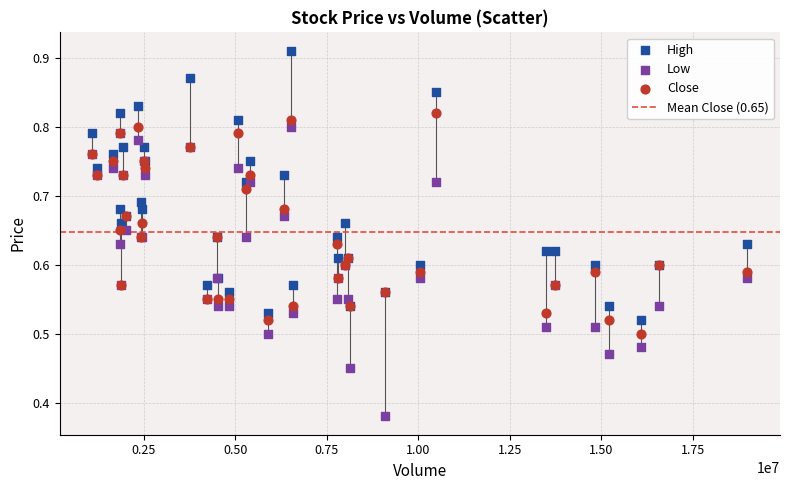

Which series has the widest spread of Y values?

Low